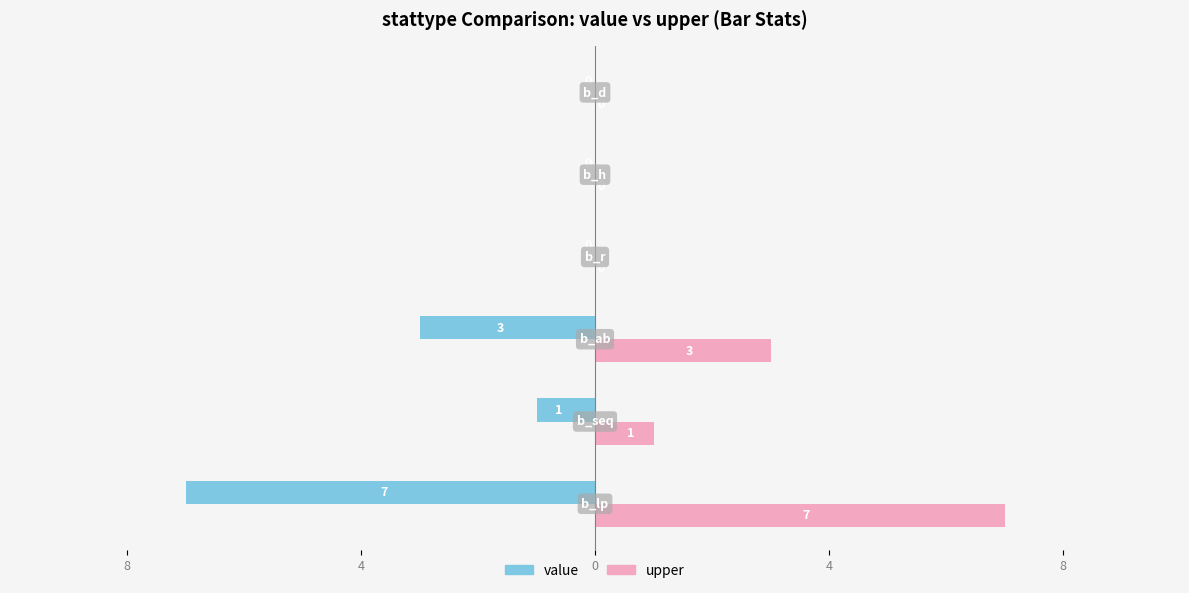

What are all the series names shown in the legend?

value, upper